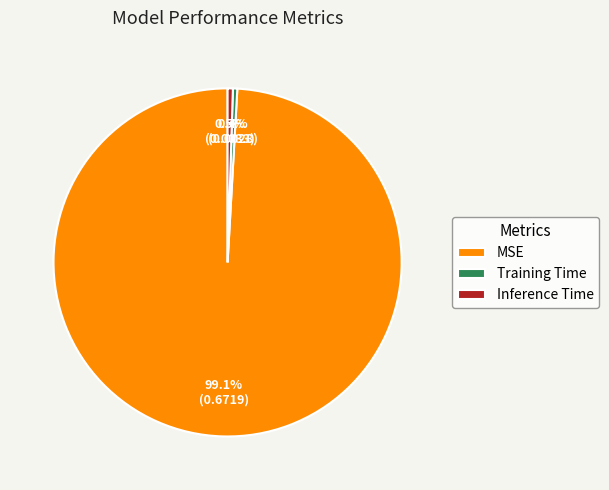

To the nearest percent, what is the difference between the Inference Time and MSE slice percentages?

99%